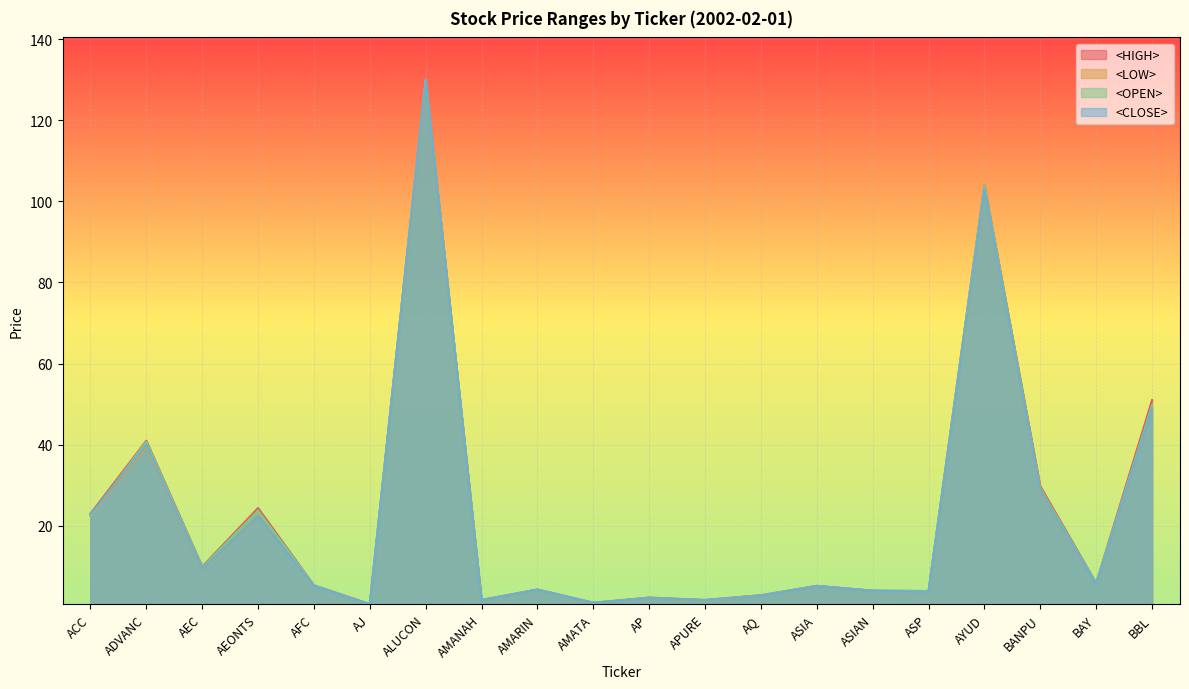

Where is the first local maximum for <LOW>?

ADVANC